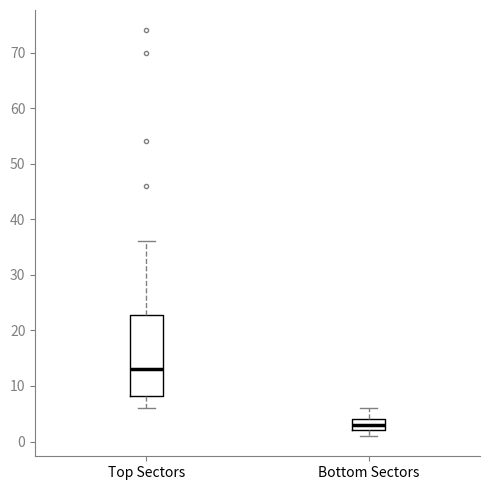

Which box's median line is the lowest?

Bottom Sectors